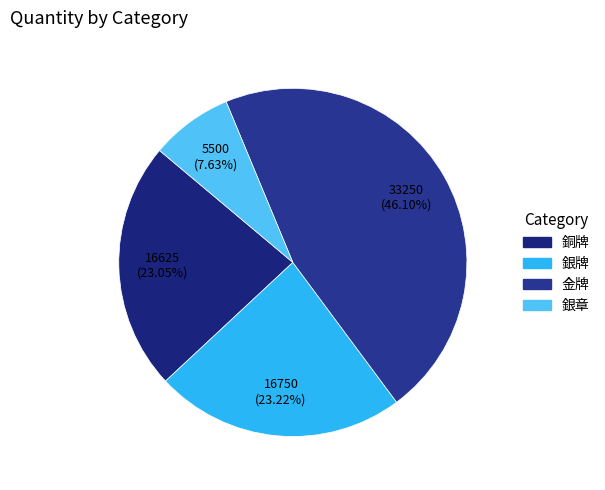

How many segments does this pie chart have?

4